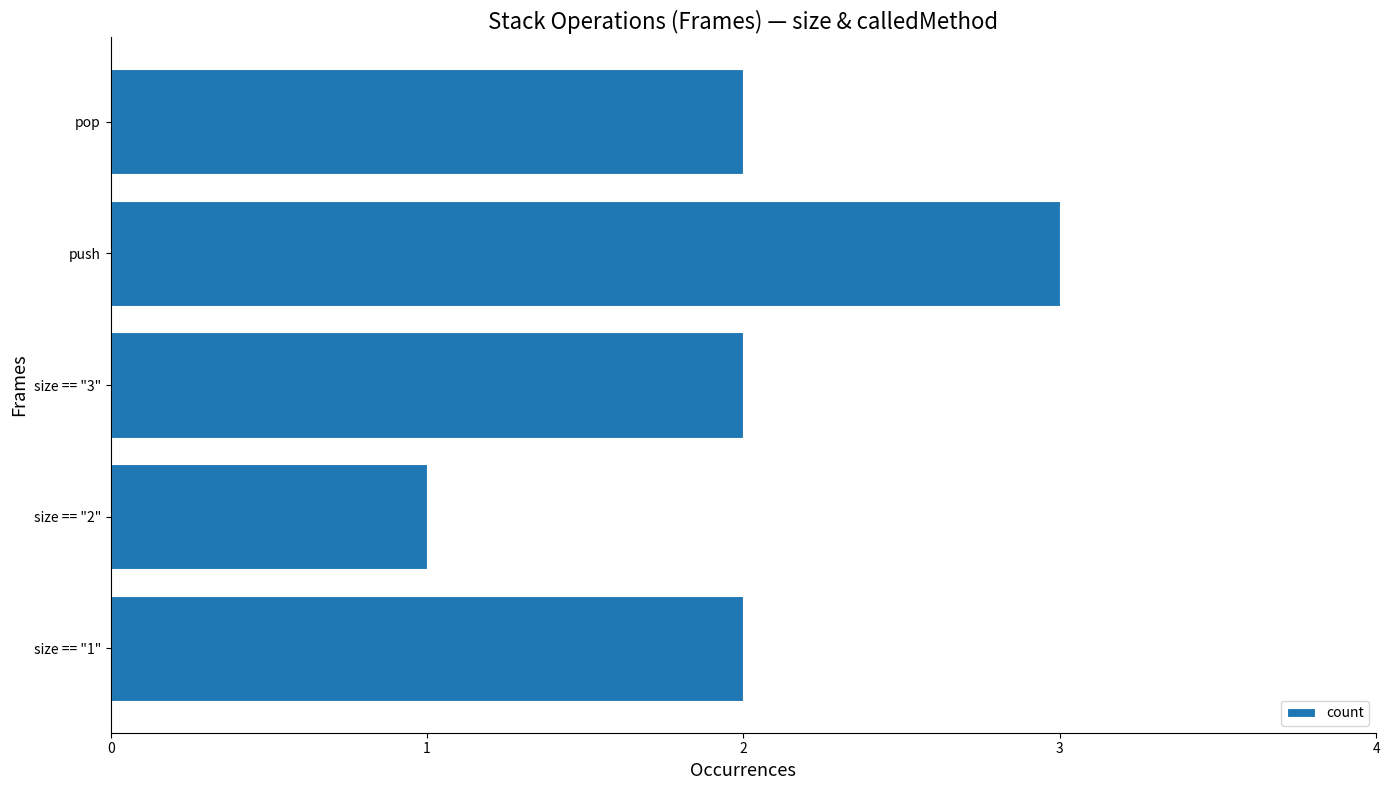

How many bars are there in total?

5